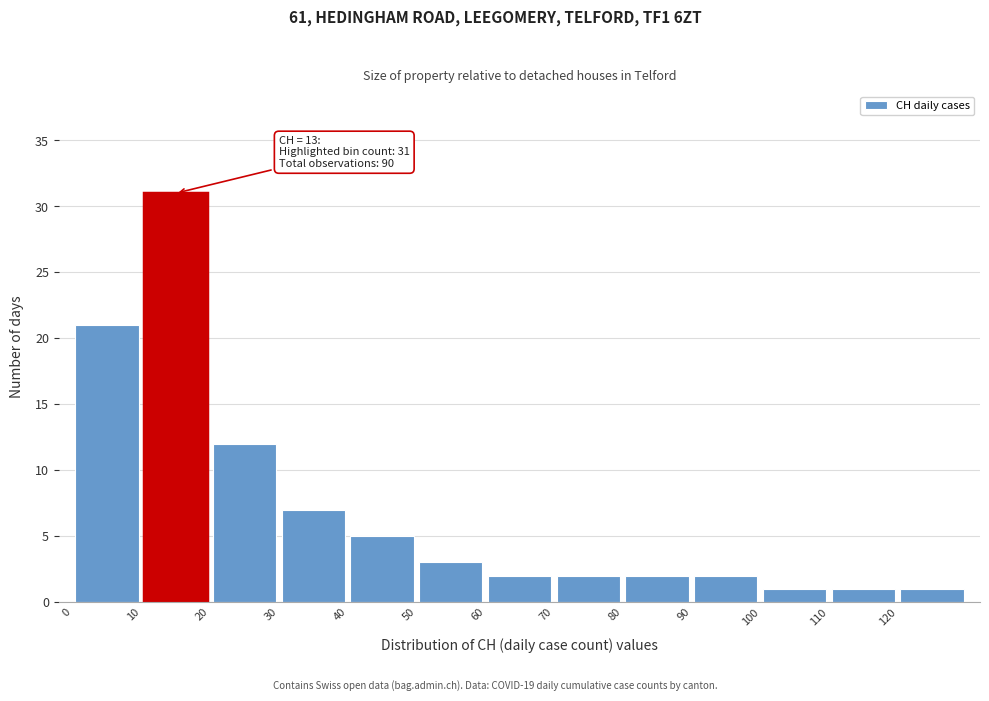

Over which range of the x-axis is the bar tallest?

10 to 20